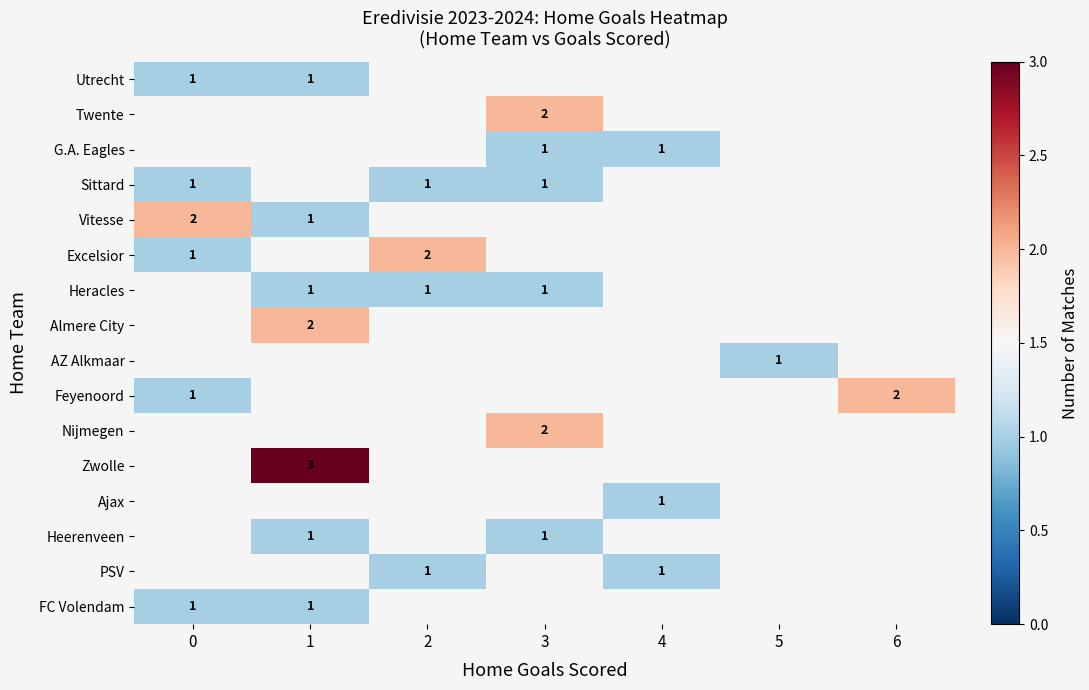

What is the maximum value shown in the chart?

3.0